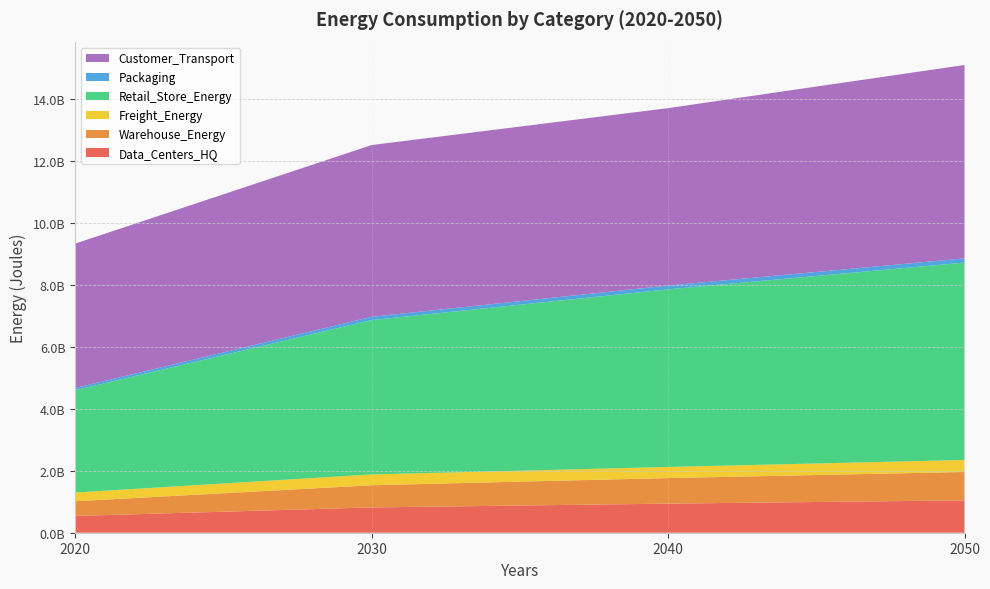

Reading left to right, transcribe all the data shown in this chart.

Data_Centers_HQ: 541107042.2	816051081.8	939304228.7	1043761000.0
Warehouse_Energy: 475171637.2	716612977.4	824847383.9	916575805.7
Freight_Energy: 280515382.0	348902395.2	358035623.7	388136007.5
Retail_Store_Energy: 3302756835.5	4980933675.4	5733234313.8	6370807452.7
Packaging: 70805504.8	106782769.9	122910819.6	136579306.3
Customer_Transport: 4660445338.2	5543208753.1	5725672915.9	6240744704.7